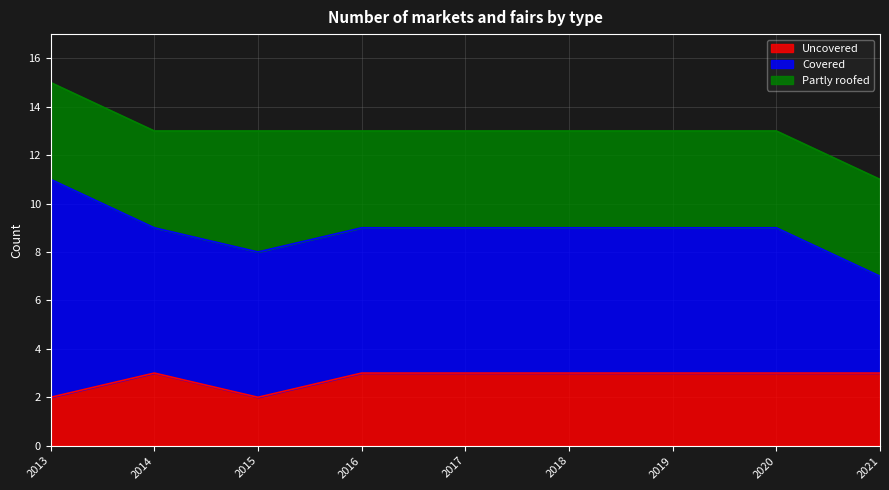

What is the maximum value shown in the chart?

15